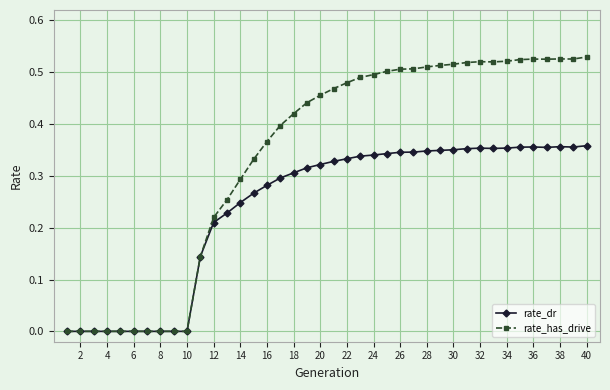

Which series has the widest spread of values?

rate_has_drive